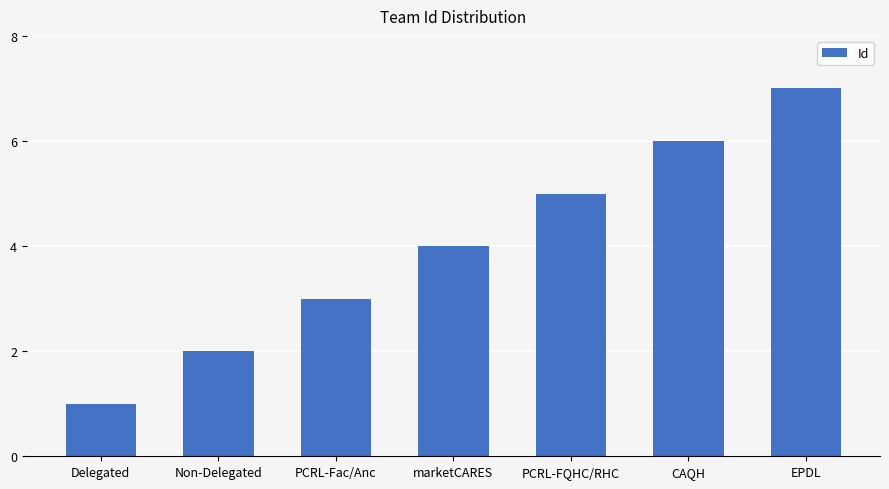

Count the number of categories in the chart.

7